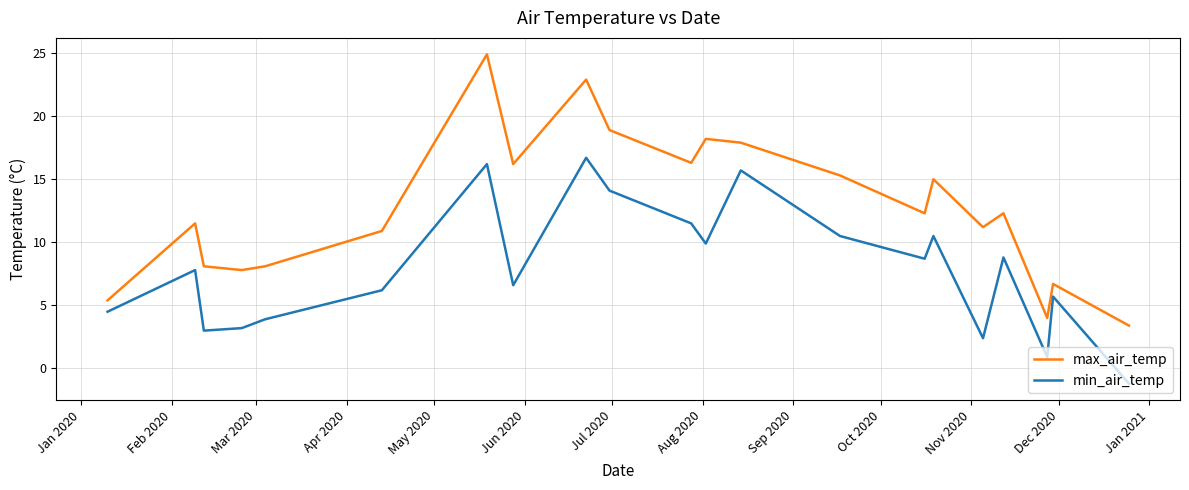

What is the minimum value for min_air_temp?

-1.2